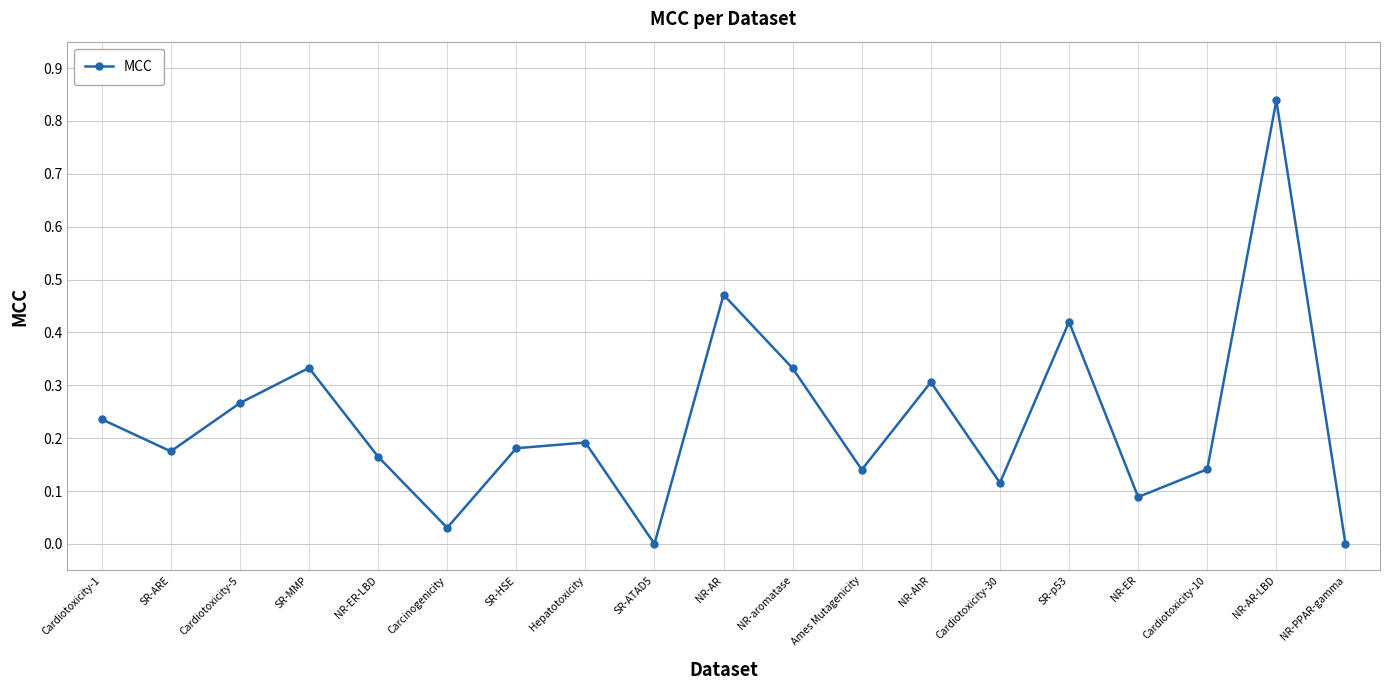

Does the chart have visible grid lines?

Yes